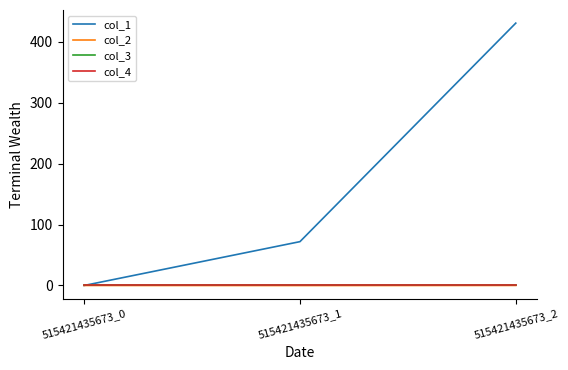

Does the chart have visible grid lines?

No